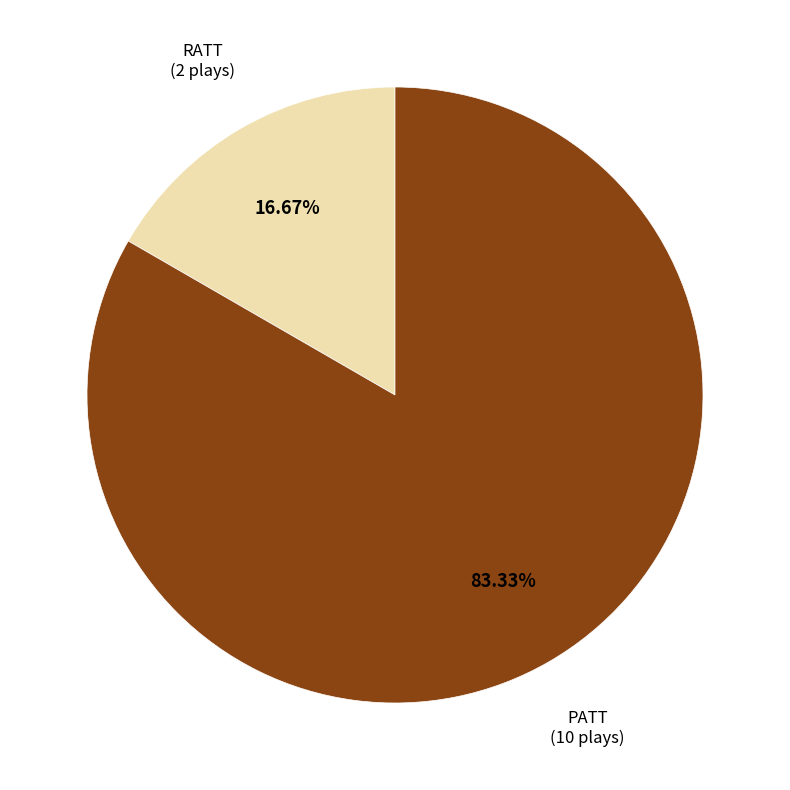

To the nearest percent, what is the difference between the largest and smallest slice percentages?

67%